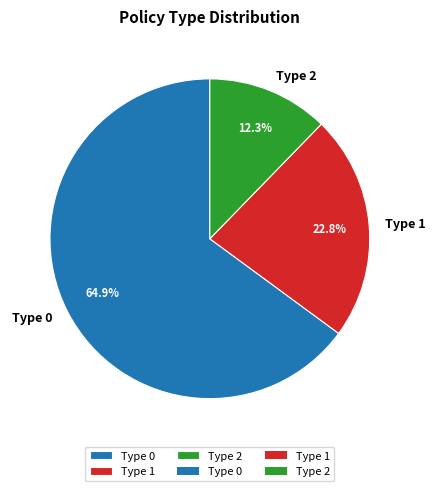

What is the majority slice?

Type 0